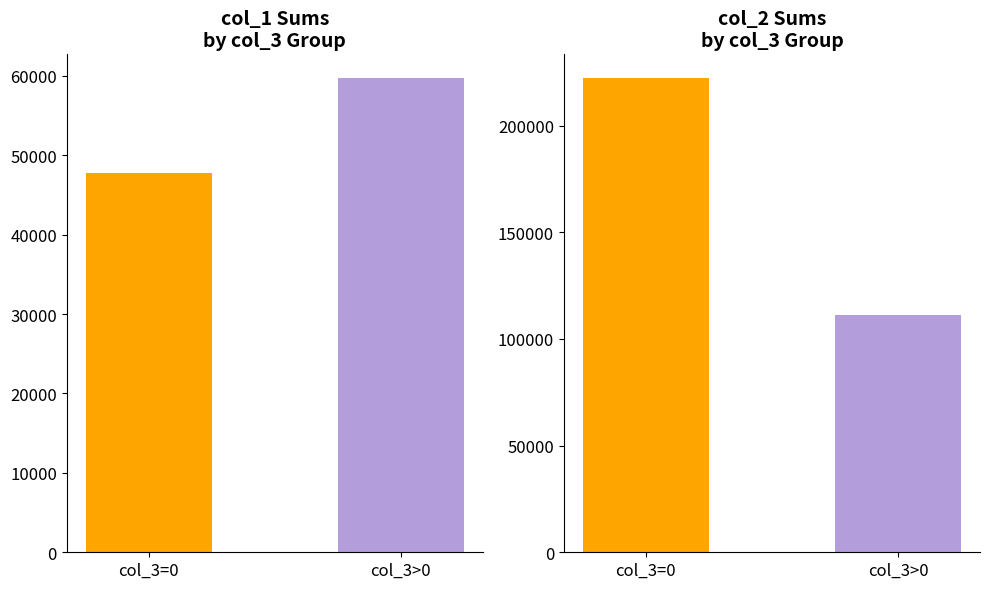

True or false: the data shows 81870 at col_3=0.

False